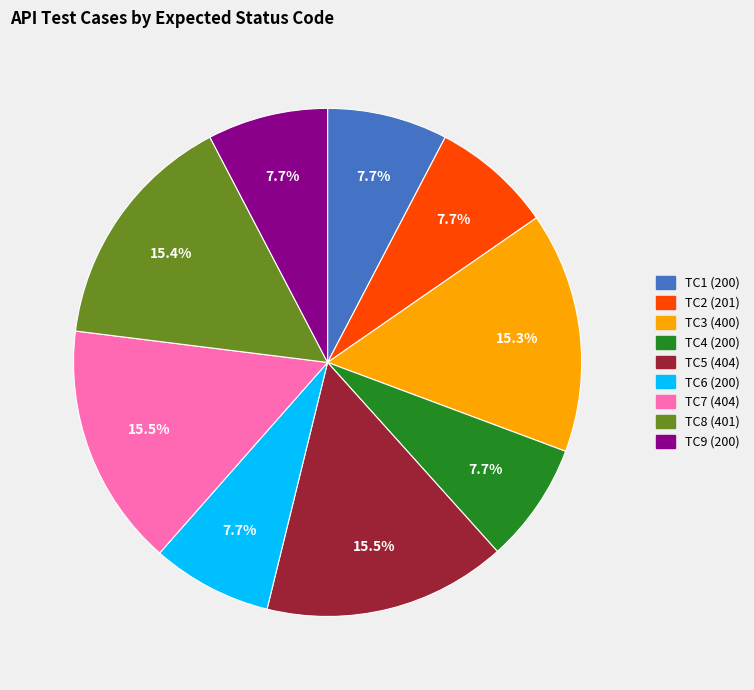

Approximately how many times larger is the value at TC1 (200) compared to TC6 (200)?

1.0